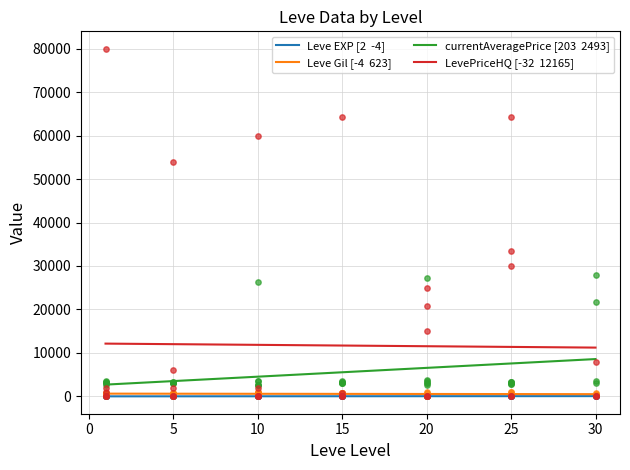

What are all the series names shown in the legend?

Leve EXP, Leve Gil, currentAveragePrice, LevePriceHQ